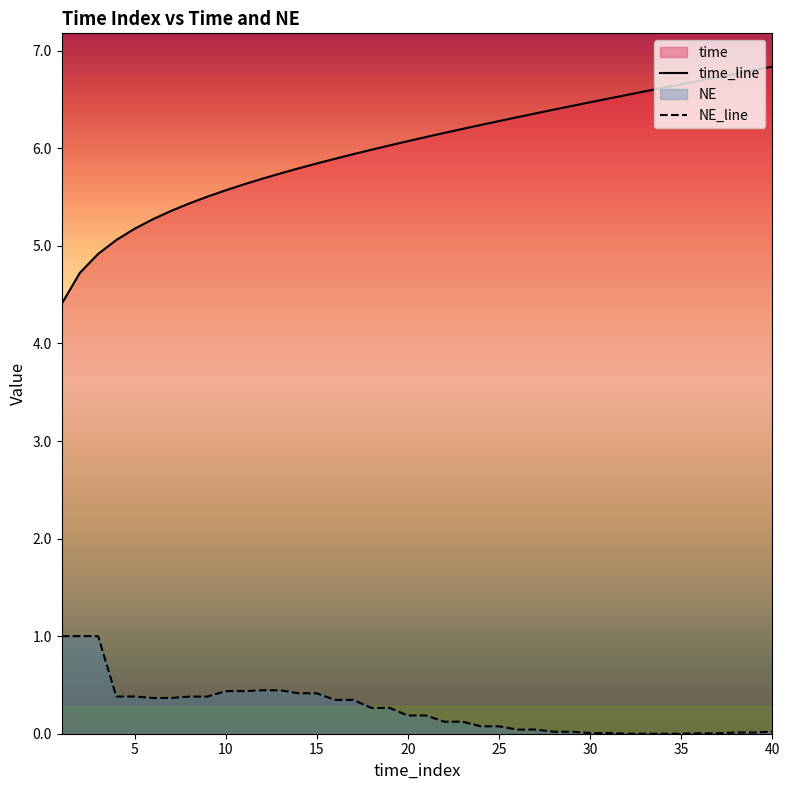

What is the difference between the second highest and second lowest values in the time series?

2.1